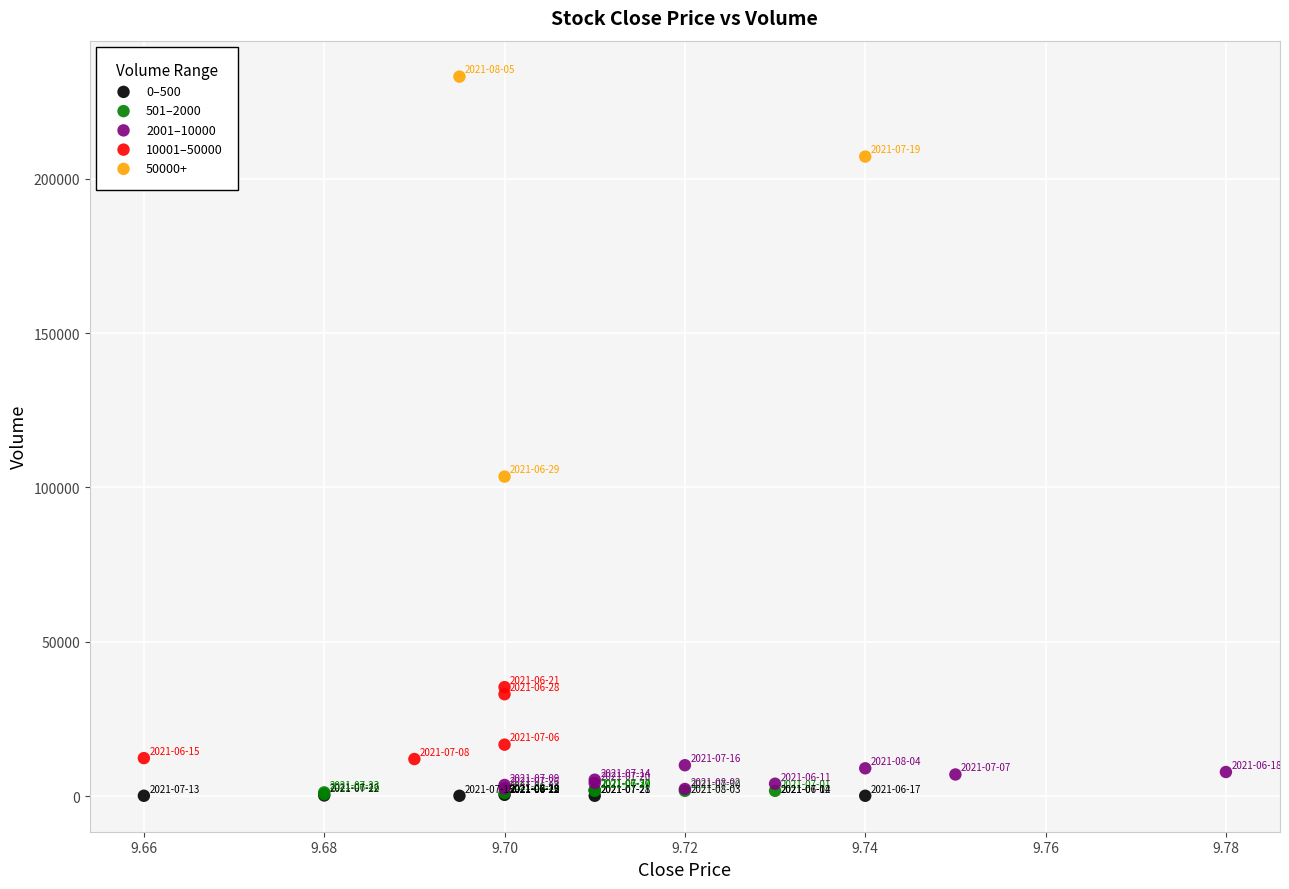

Which series reaches the maximum Y coordinate?

50000+